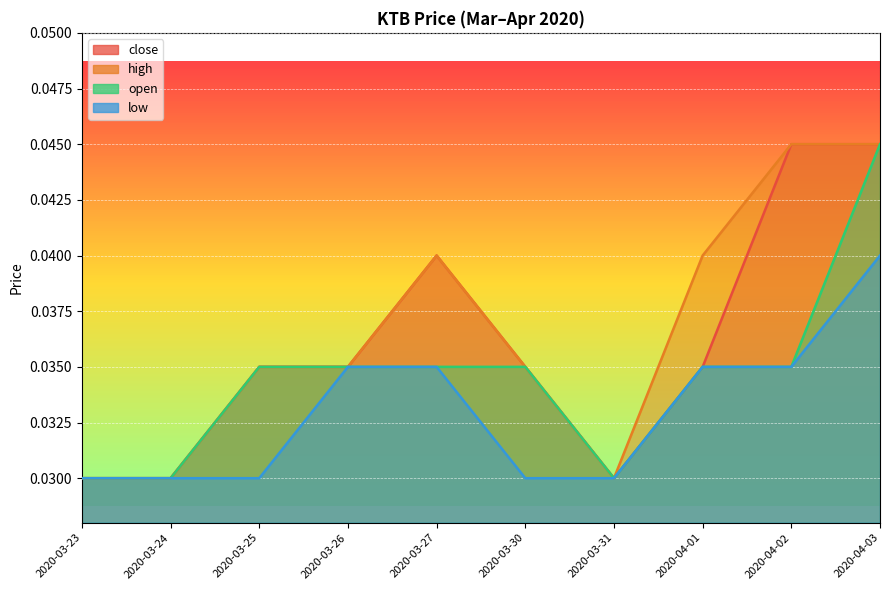

What is the label of the 2nd point from the right?

2020-04-02